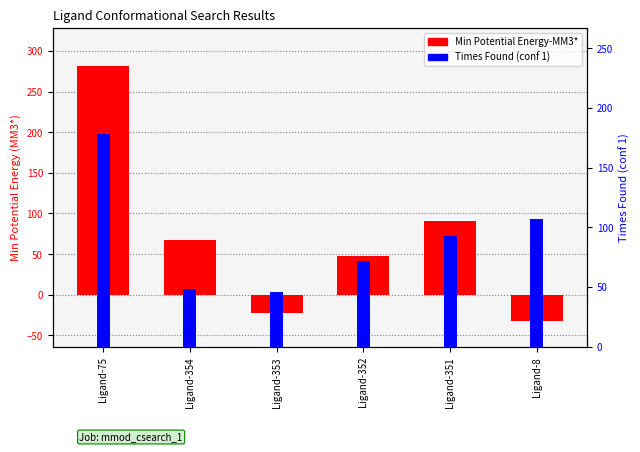

Which series has the largest total across all categories?

Times Found (conf 1)